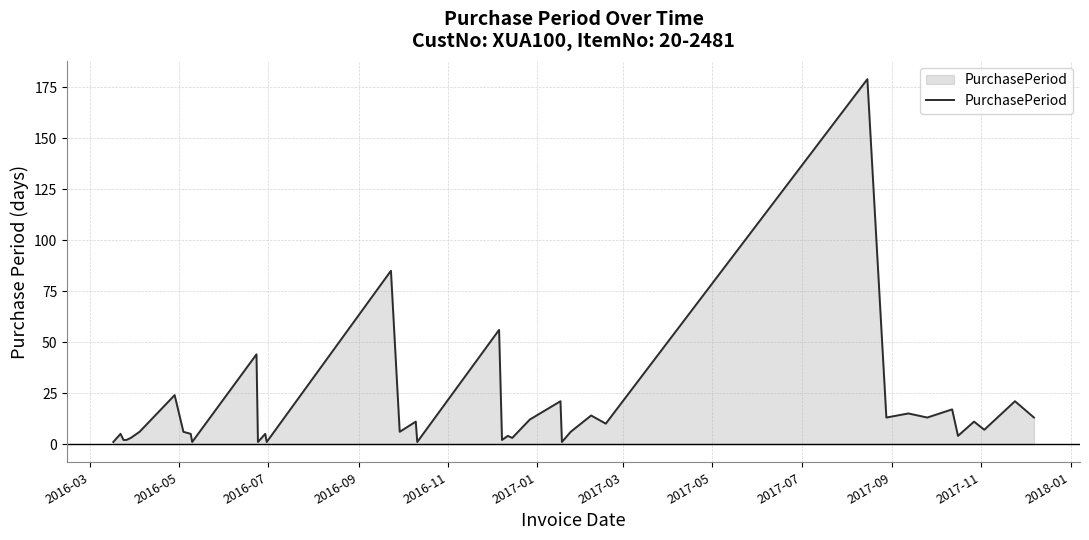

What is the difference between the maximum and minimum values?

178